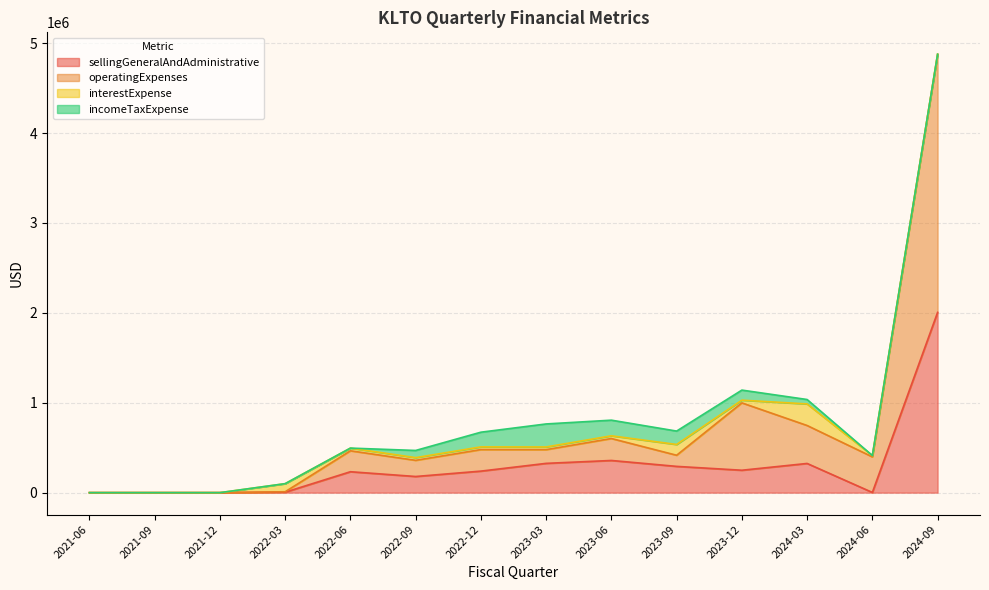

True or false: operatingExpenses and sellingGeneralAndAdministrative intersect in this chart.

False